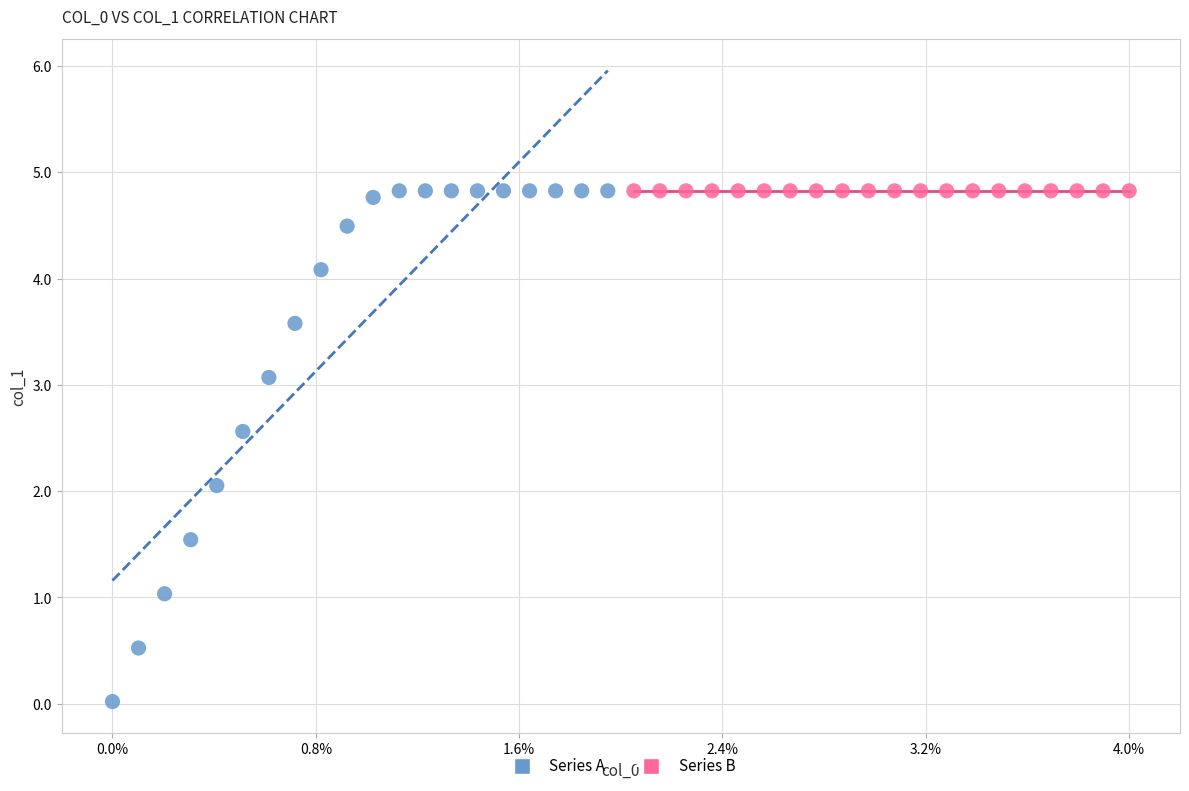

Which series contains the lowest Y value?

Series A